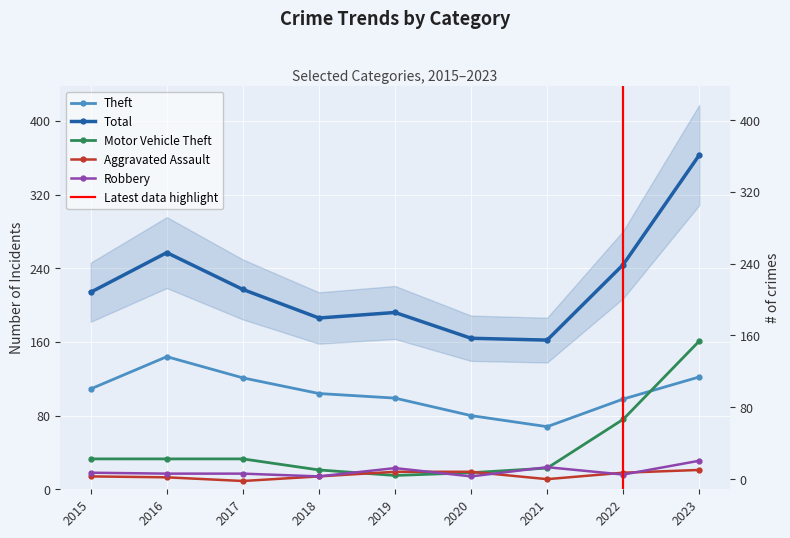

Between which two adjacent categories do Robbery and Motor Vehicle Theft first intersect?

2018 and 2019